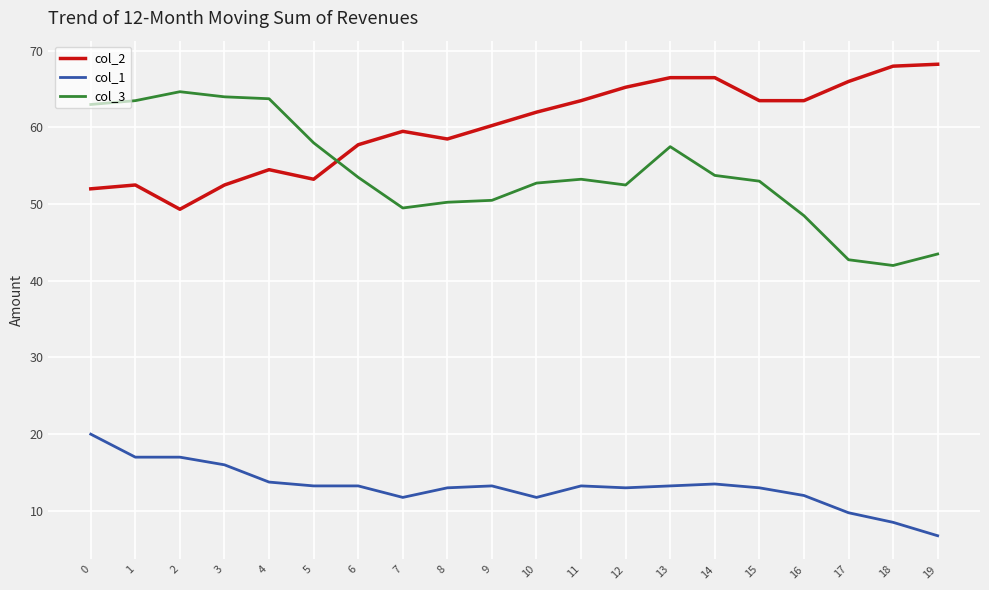

Between 8 and 12, which series saw the biggest shift?

col_2